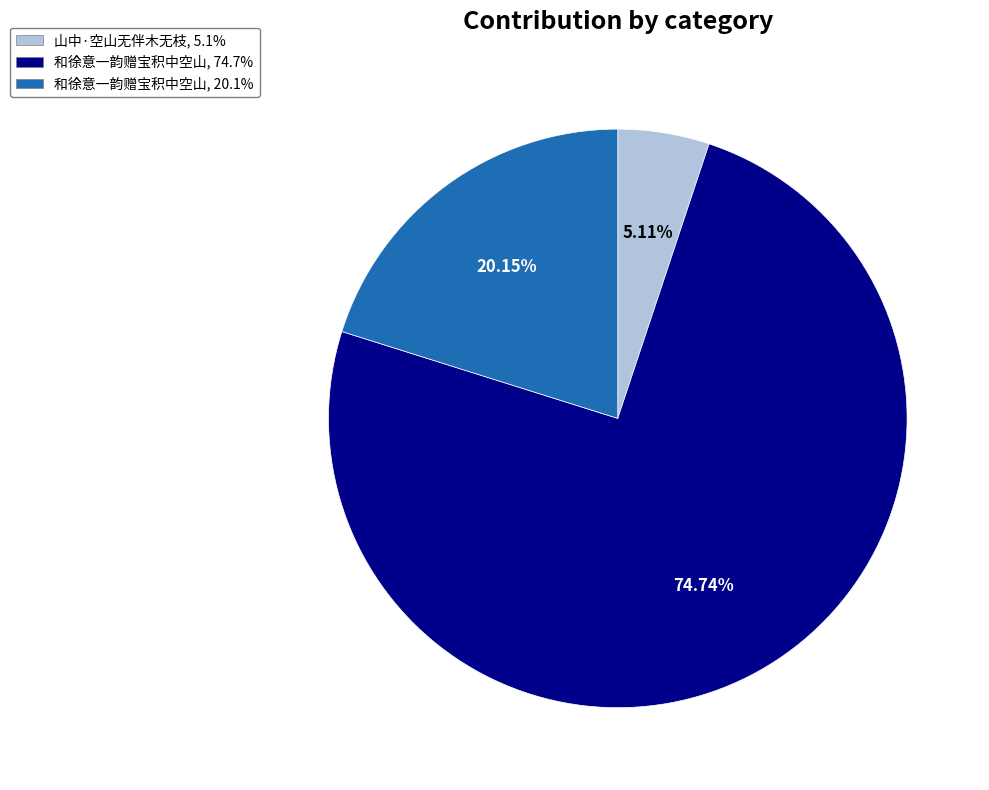

To the nearest percent, what is the difference between the largest and smallest slice percentages?

70%